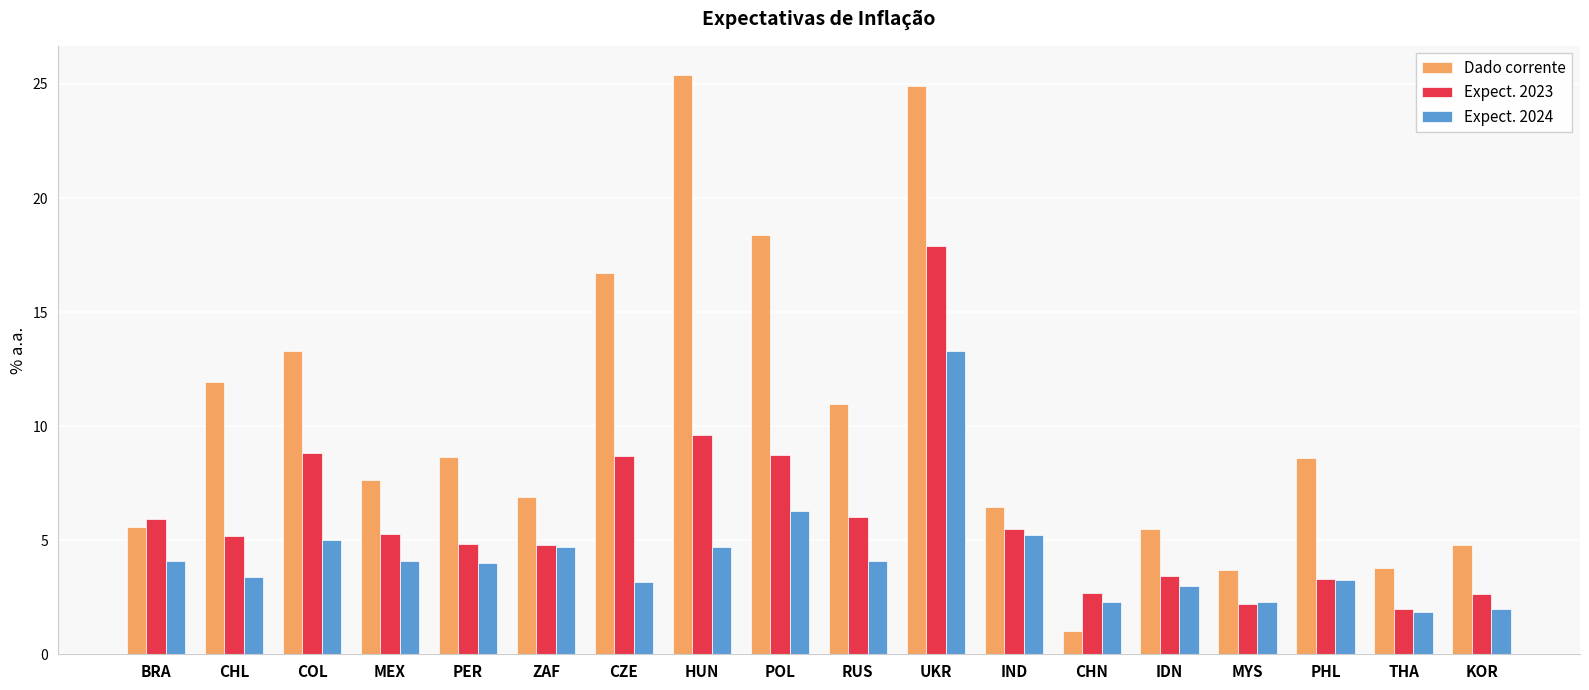

Where does the Expect. 2023 series first go above 5?

BRA